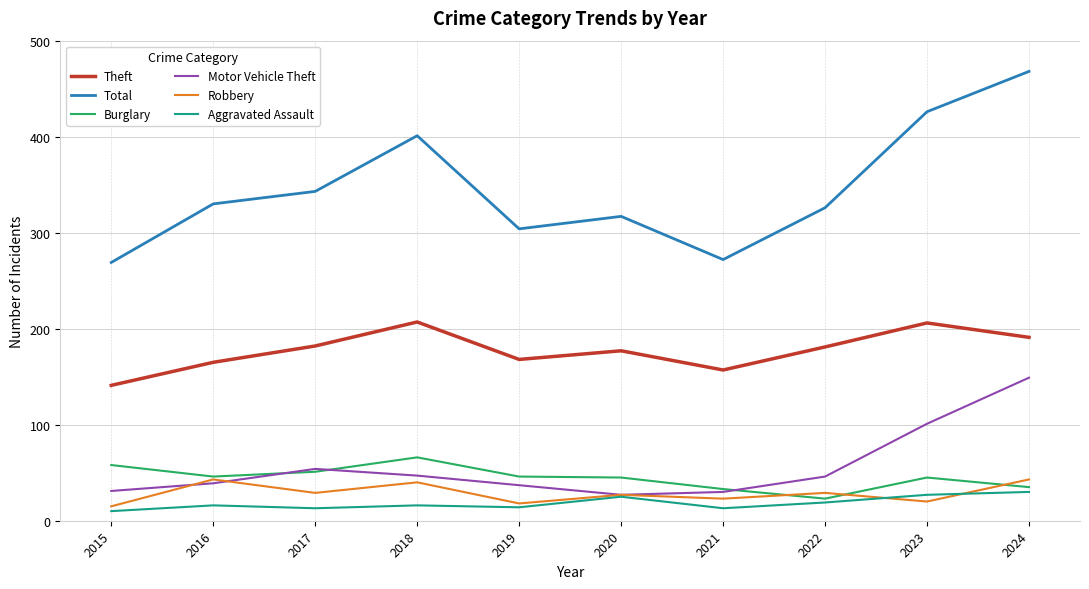

At how many categories does at least one series exceed 198?

10